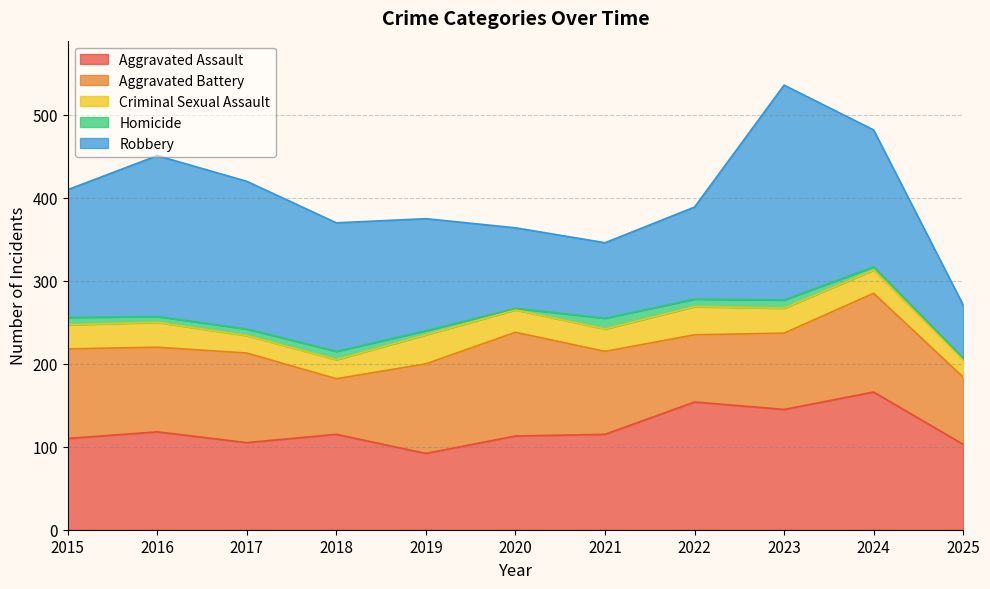

Rank the series at 2021 from highest to lowest value.

Aggravated Assault, Aggravated Battery, Robbery, Criminal Sexual Assault, Homicide